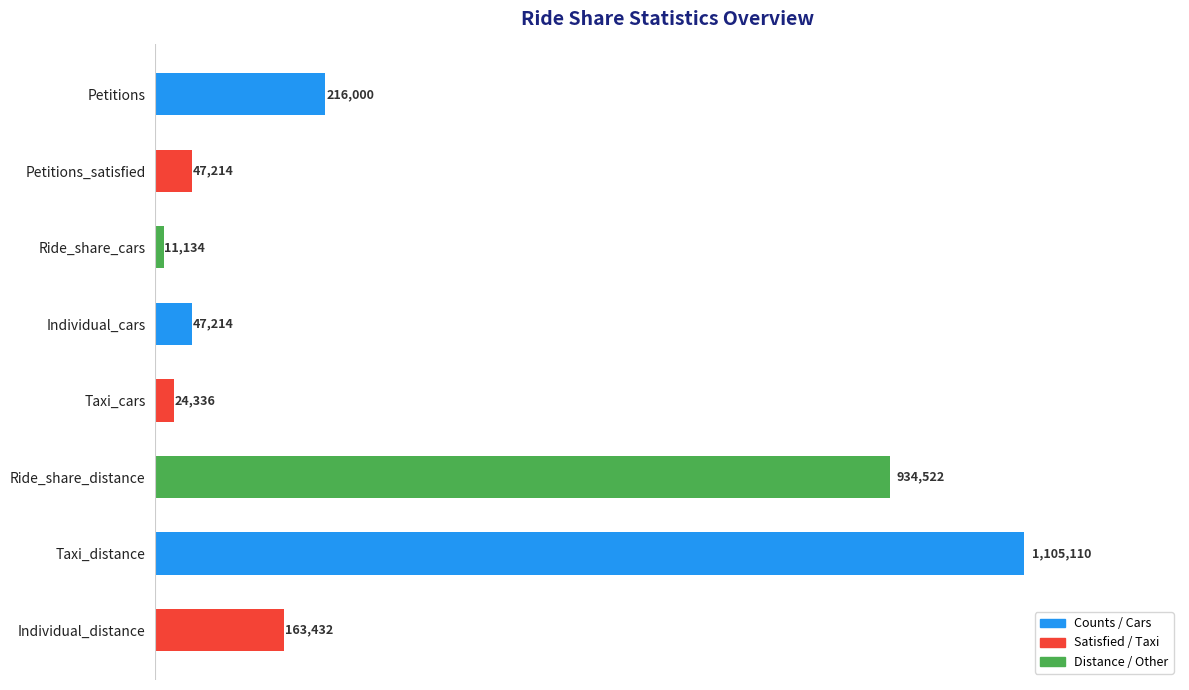

Are the bars horizontal?

Yes